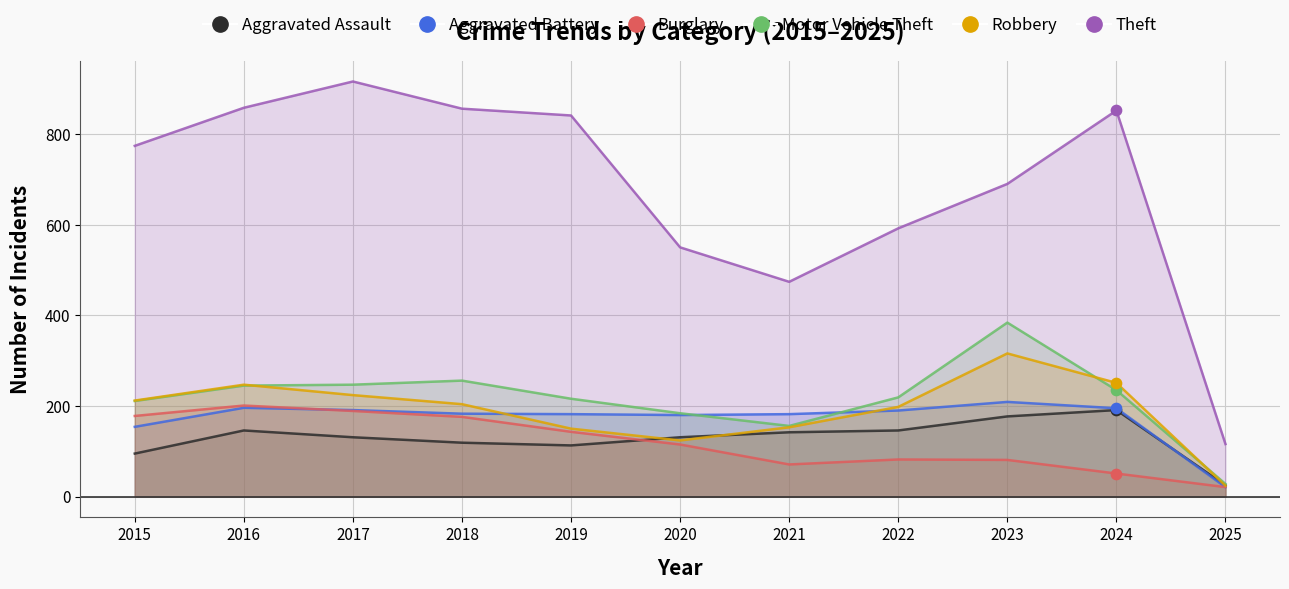

Is the value of Robbery at 2023 greater than the value of Theft at 2017?

No